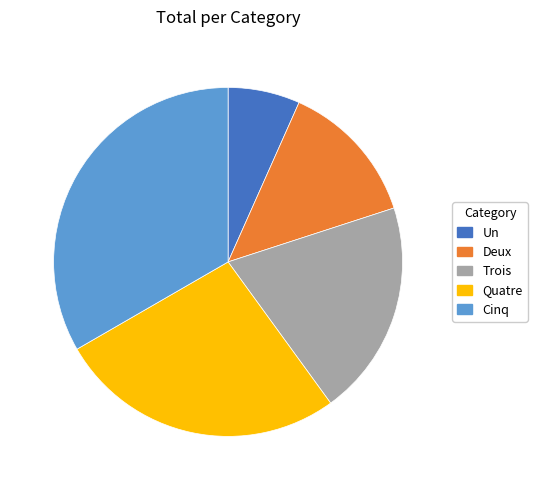

Which slice is the smallest?

Un